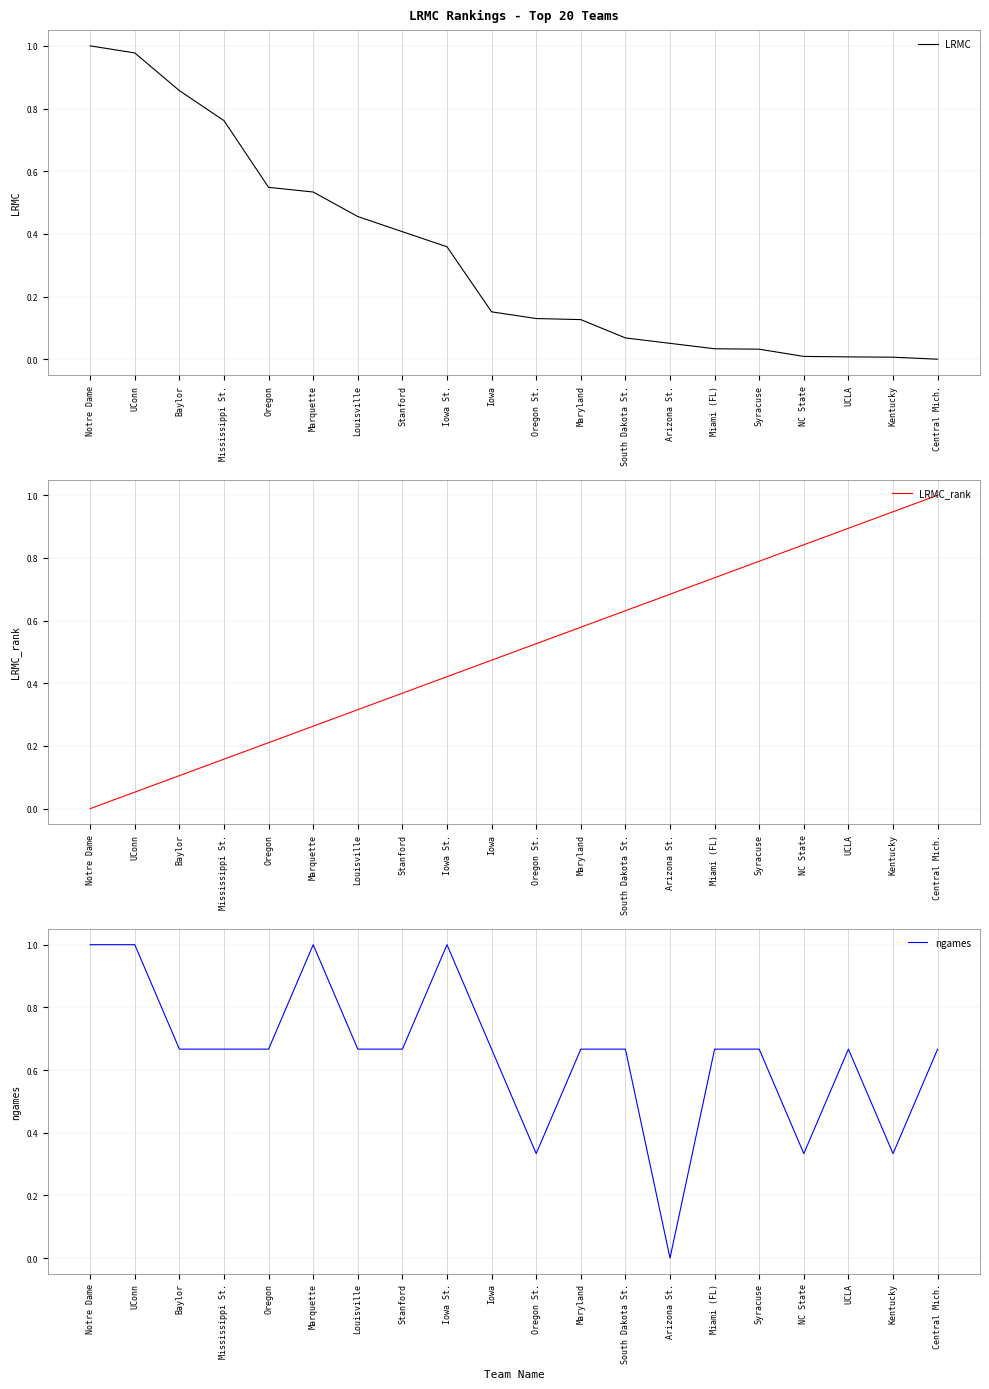

Where do ngames and LRMC_rank first cross each other?

Iowa and Oregon St.